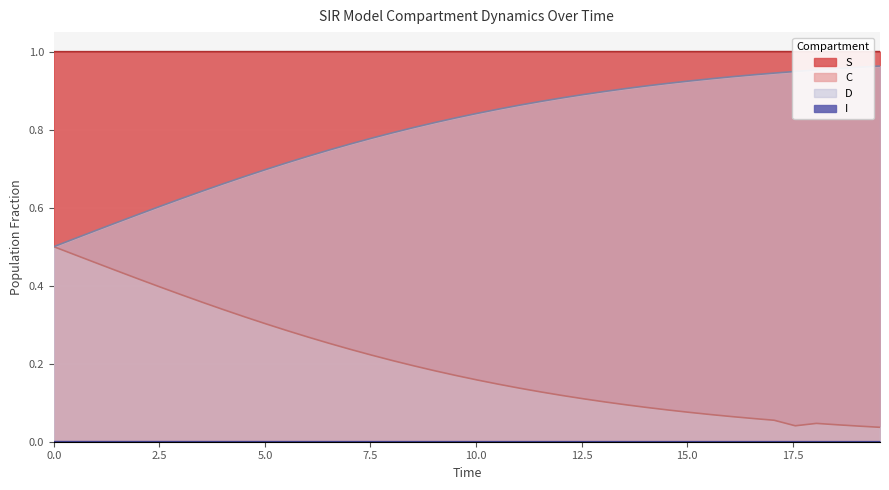

Which series has the largest total across all categories?

S